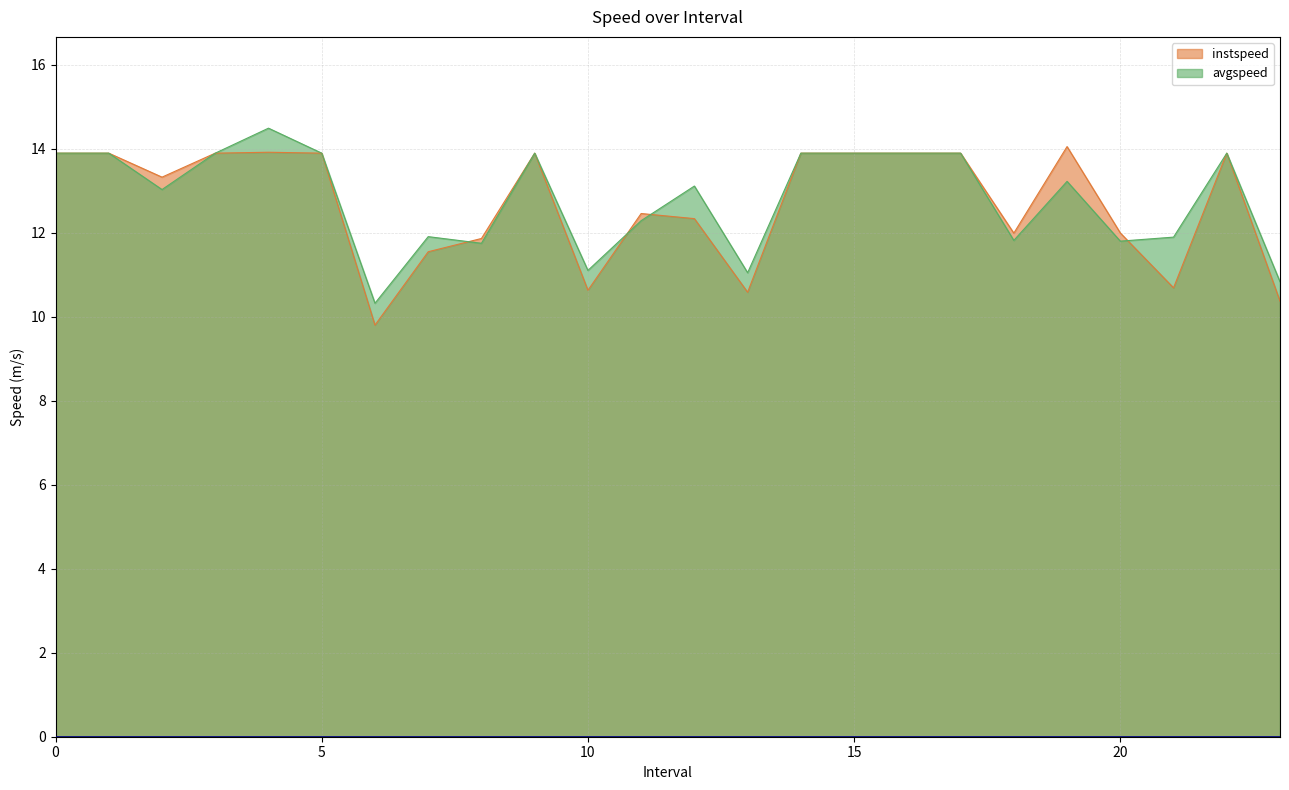

What is the difference between the second highest and second lowest values in the instspeed series?

3.5